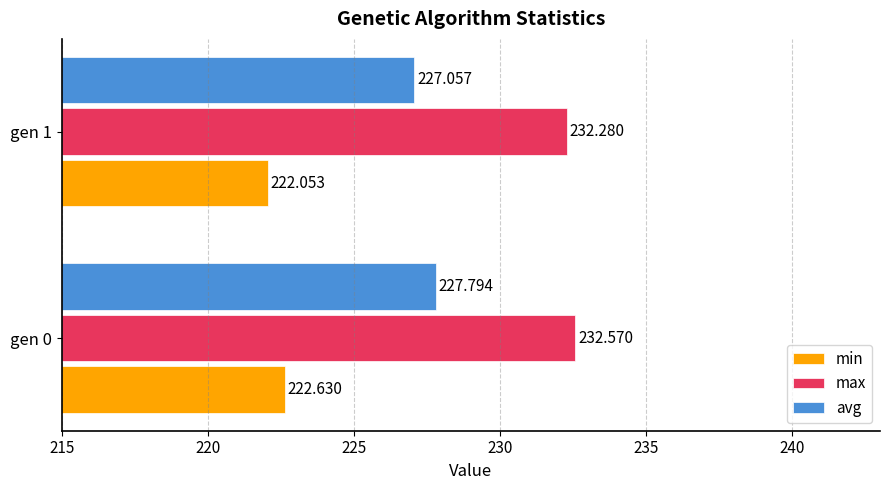

Between gen 0 and gen 1, which series saw the biggest shift?

avg